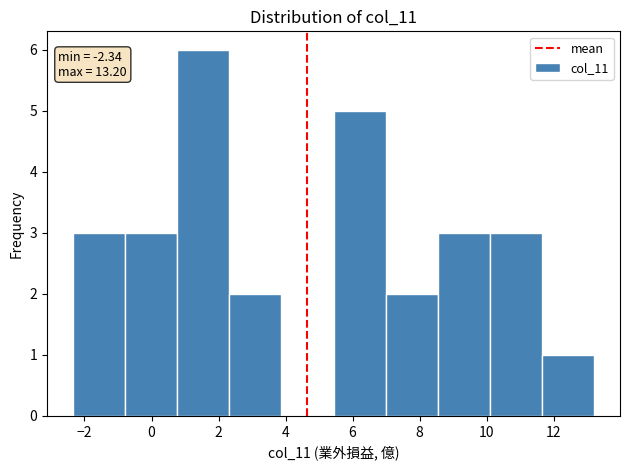

Which range on the x-axis has the tallest bar?

0.8 to 2.4